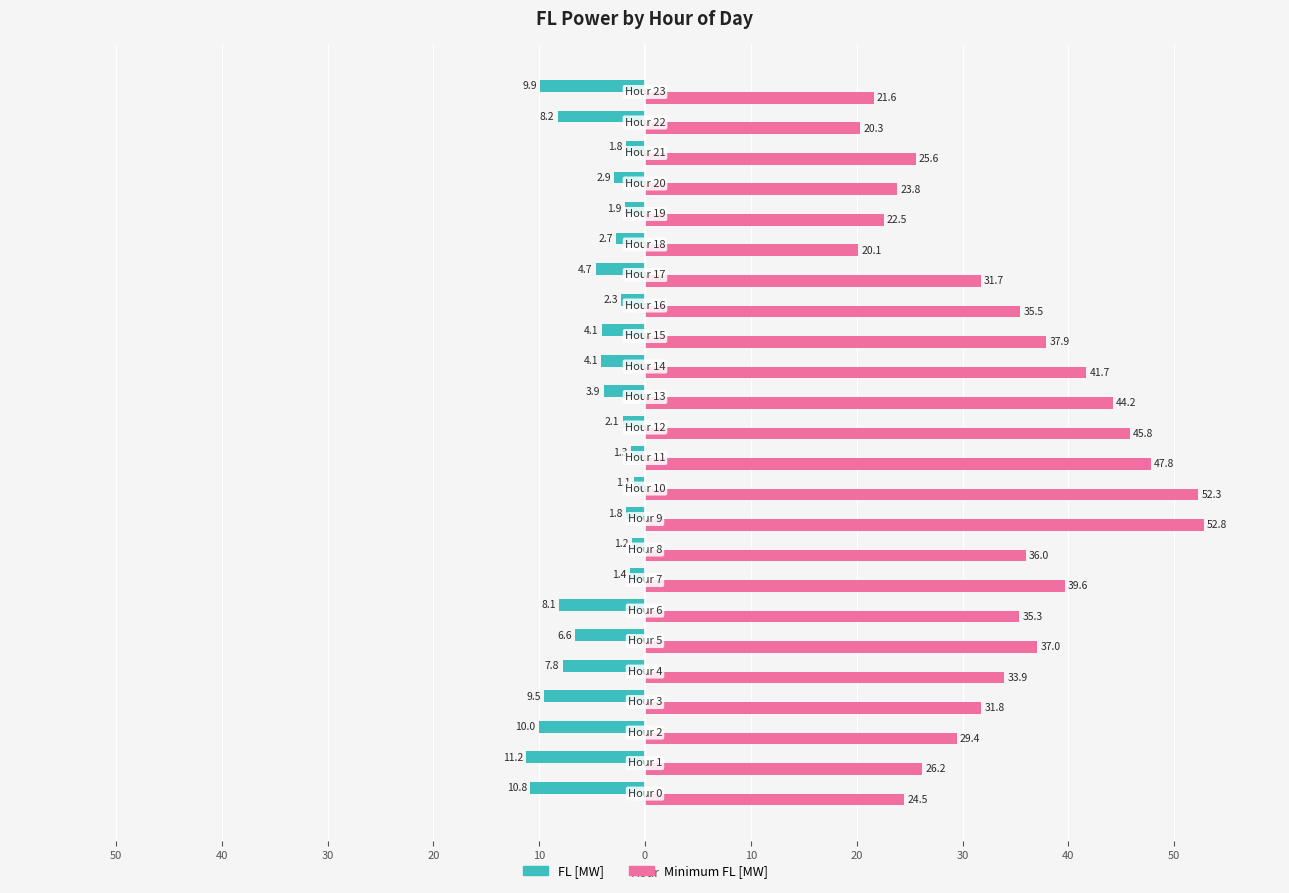

What are all the series names shown in the legend?

FL [MW], Minimum FL [MW]